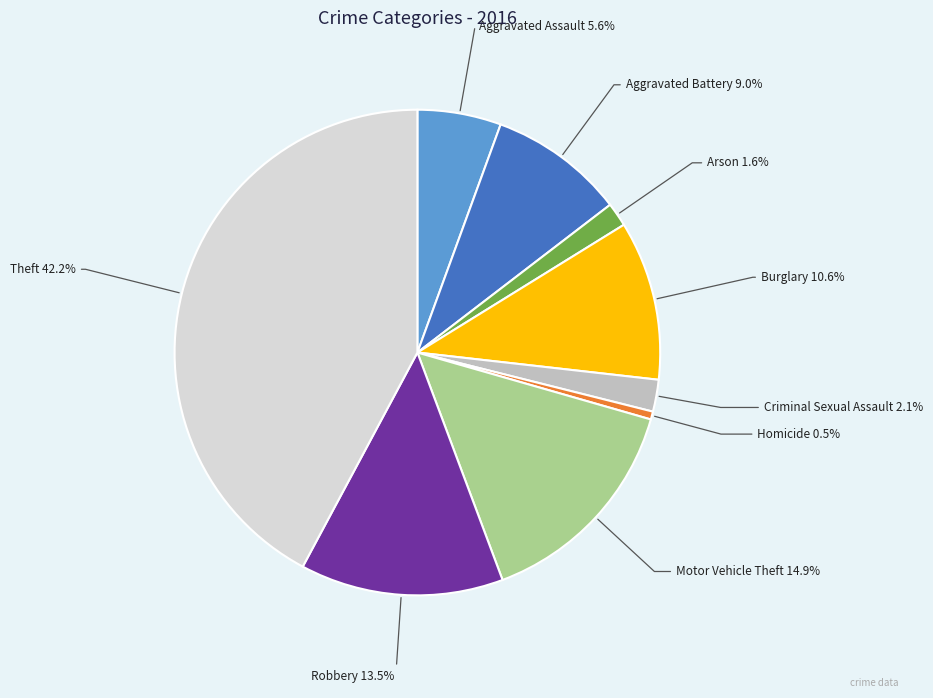

Combined, what portion of the pie is Arson and Theft?

43.8%